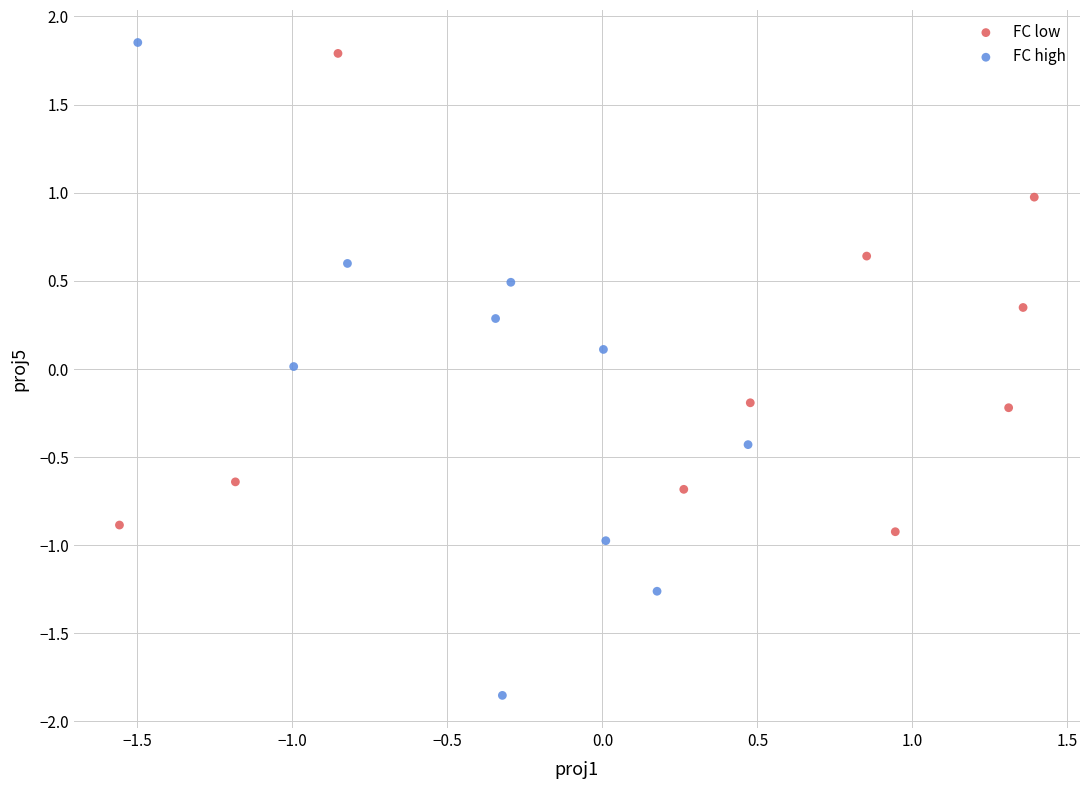

Which series contains the lowest Y value?

FC high